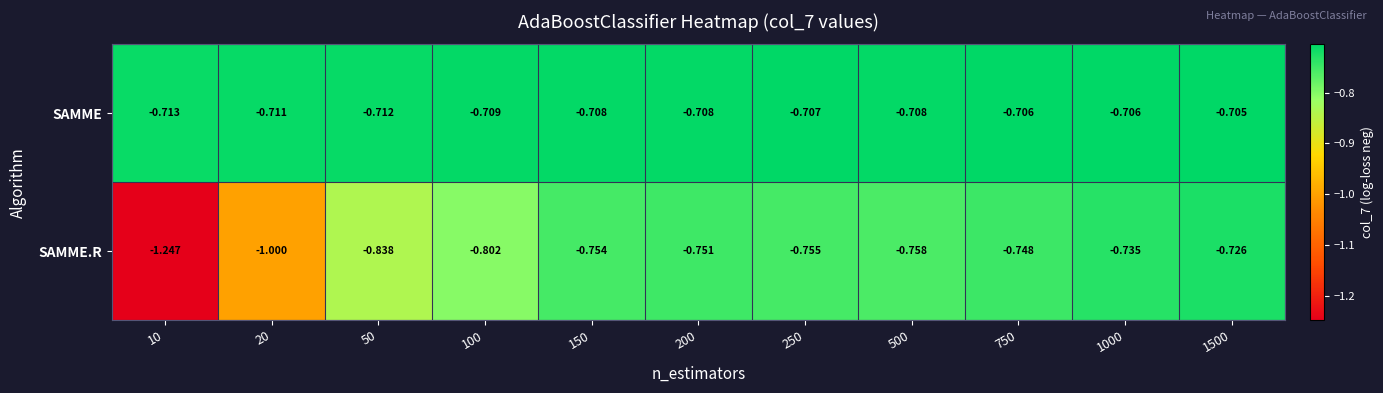

Between 10 and 100, which series saw the biggest shift?

SAMME.R